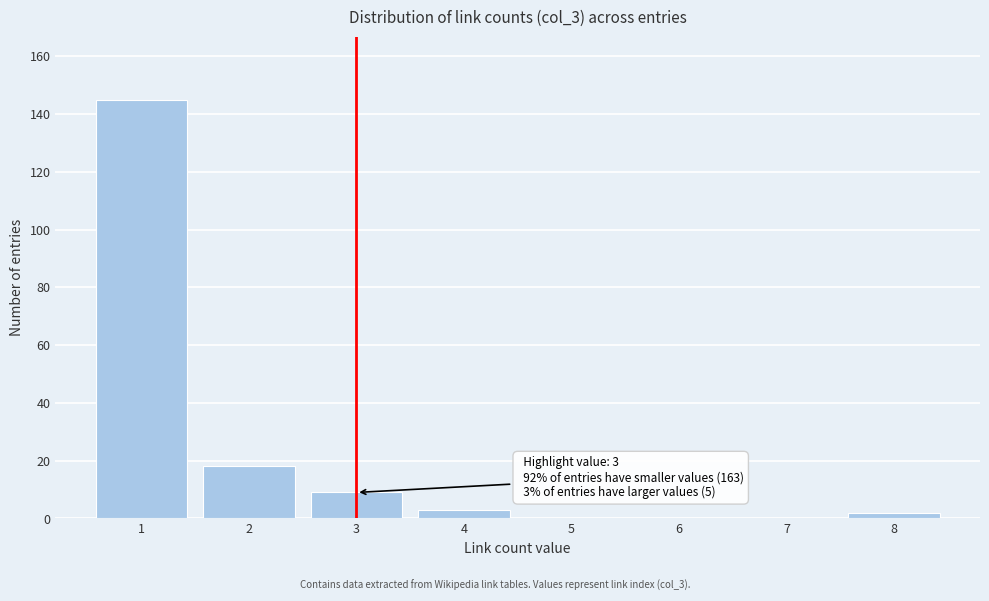

Reading left to right, what are all the values shown in this chart?

1=145	2=18	3=9	4=3	5=0	6=0	7=0	8=2